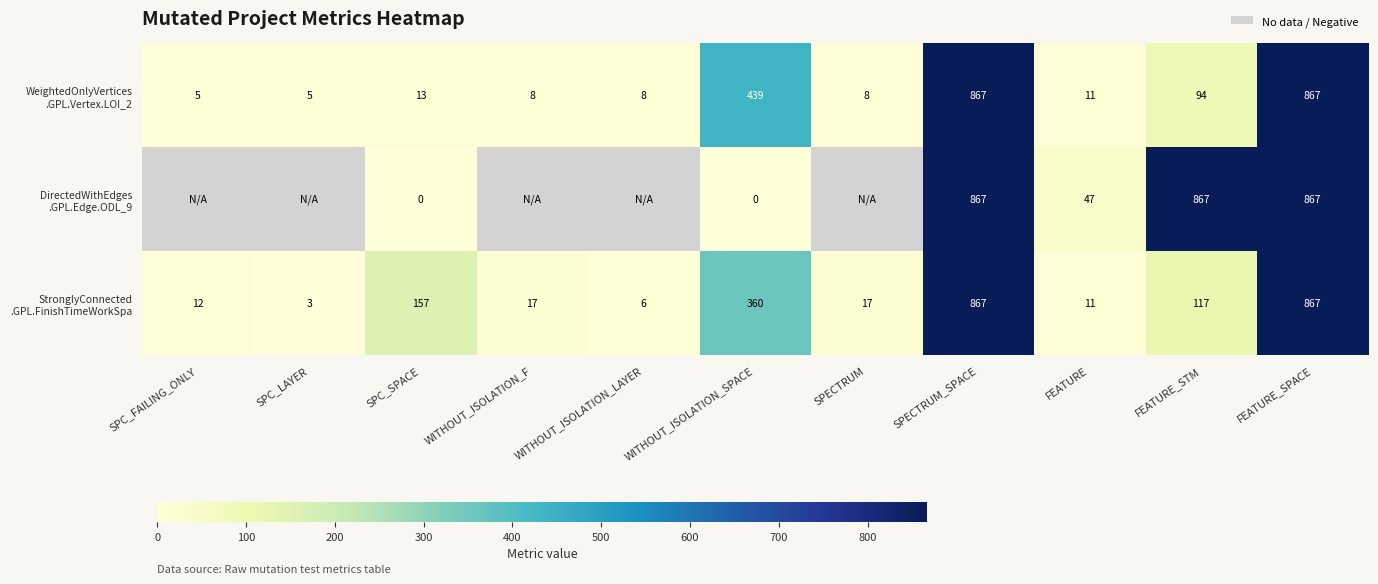

What is the total value across all series at SPC_SPACE?

170